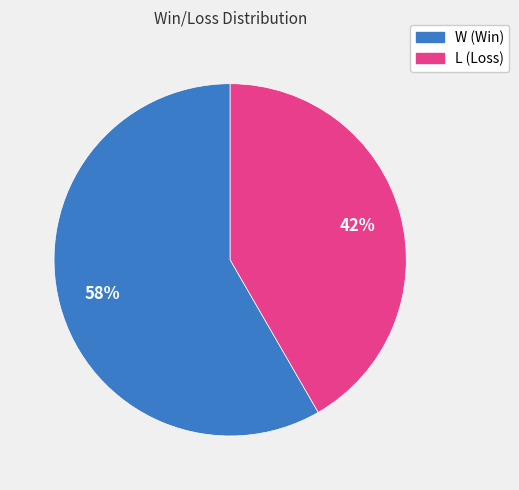

The L slice represents 51% of the pie. True or false?

False